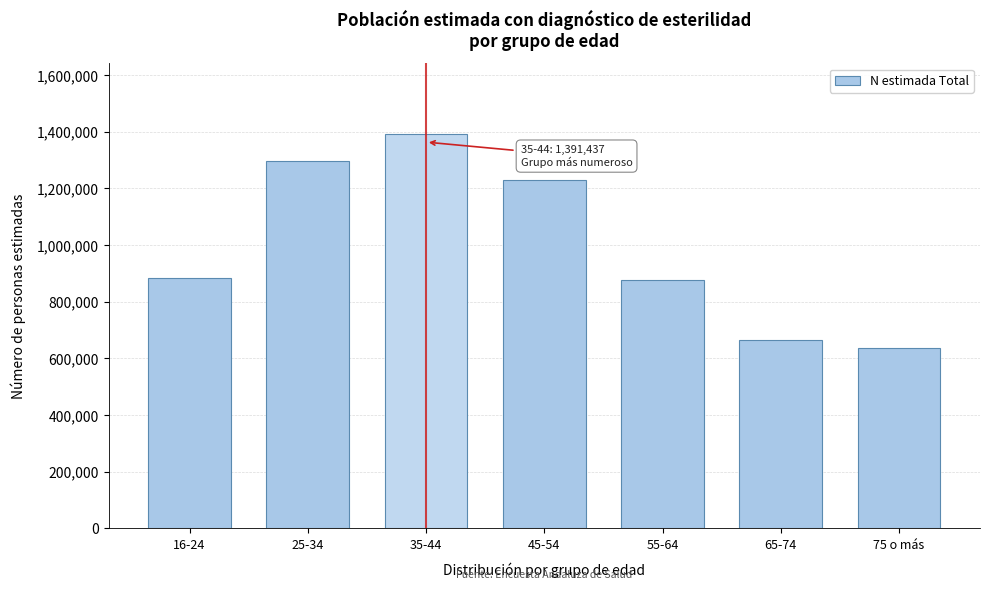

Is it true that the value at 25-34 is 816378?

False